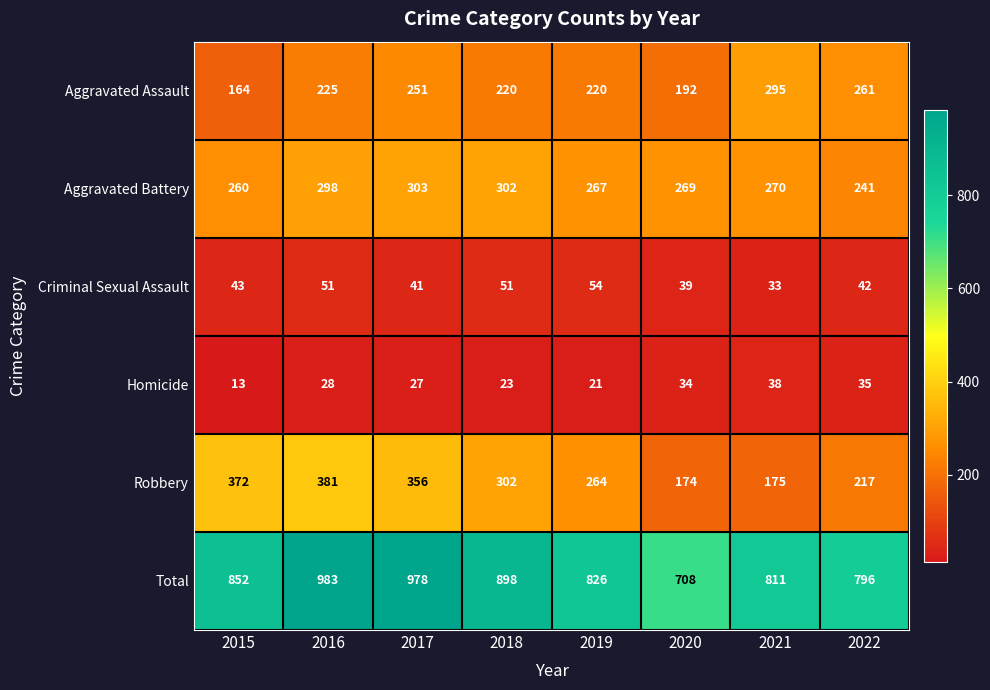

Which series has the largest range (max minus min)?

Total